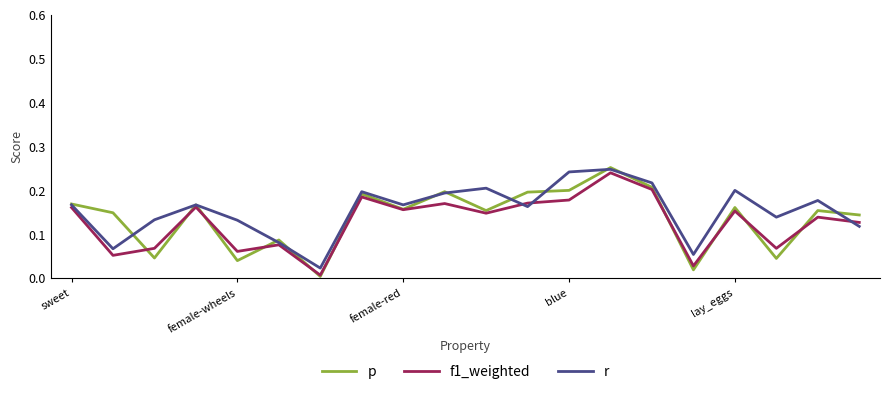

Which series has the widest spread of values?

p